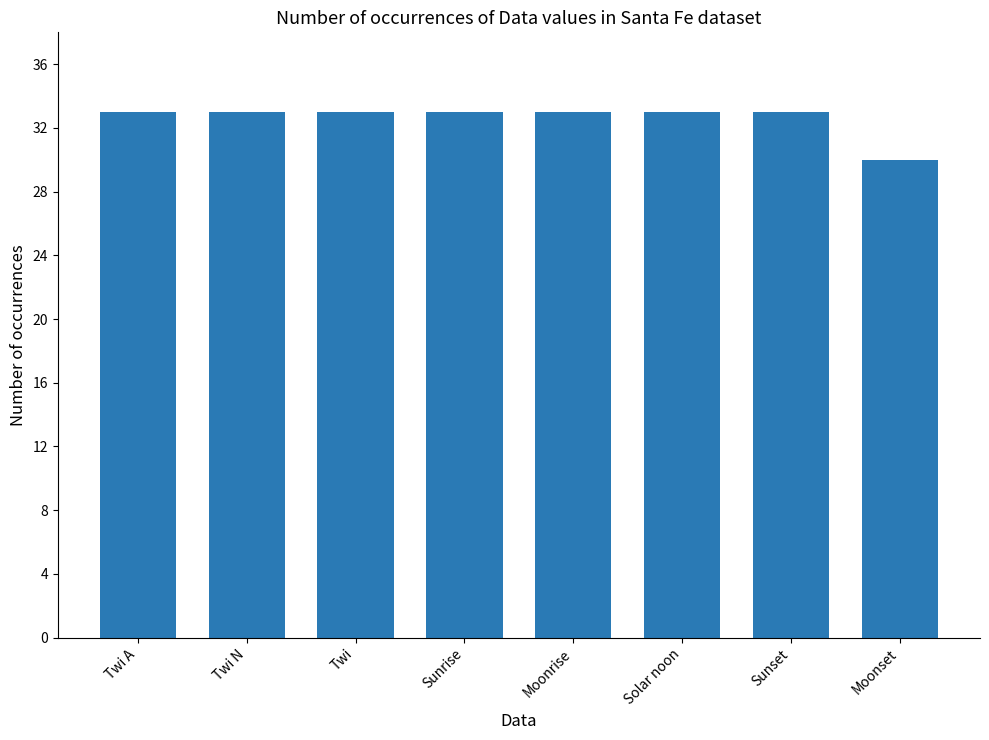

Which label corresponds to the smallest value in the chart?

Moonset